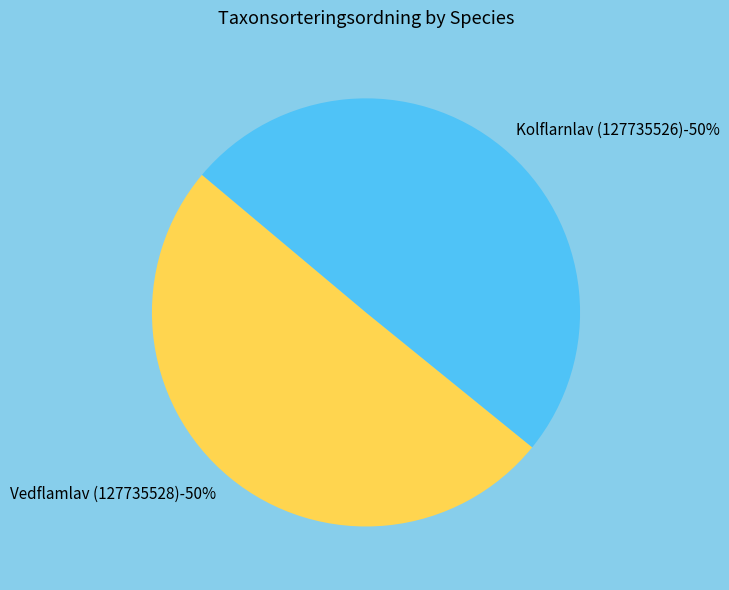

To the nearest percent, what portion does Vedflamlav (127735528) represent?

50%